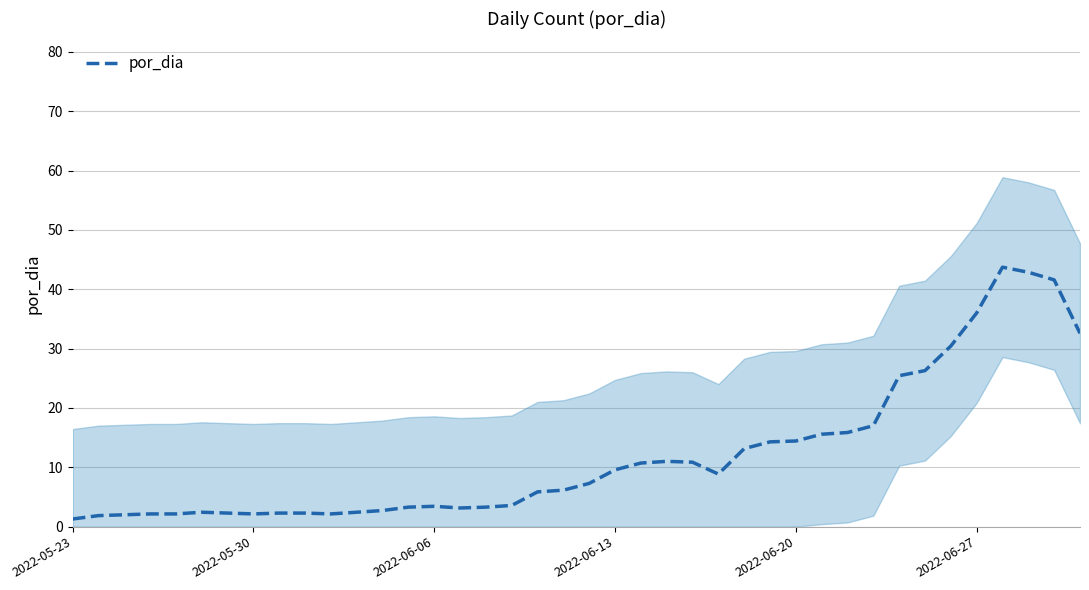

Is it true that por_dia equals 14.0 at 2022-06-13?

False